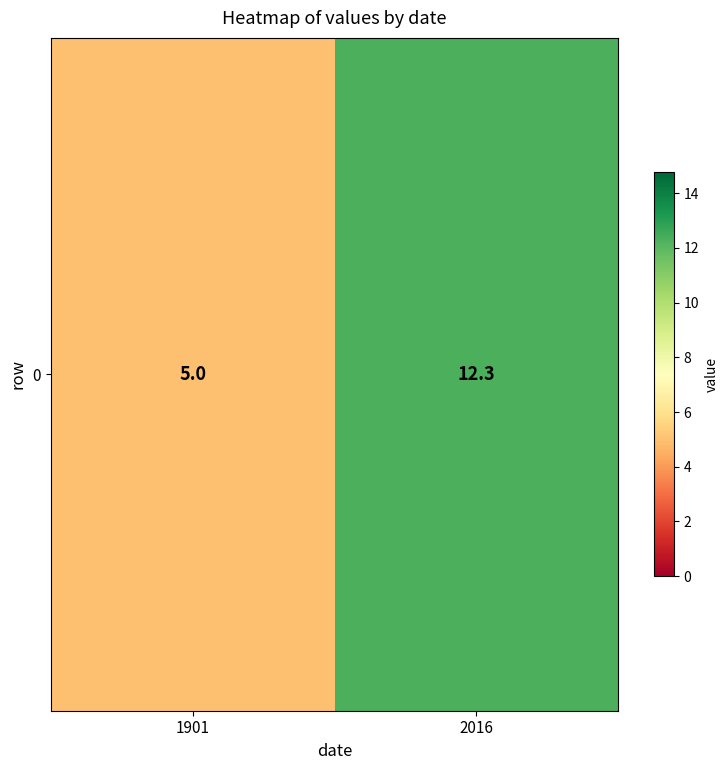

What is the greatest value displayed?

12.3